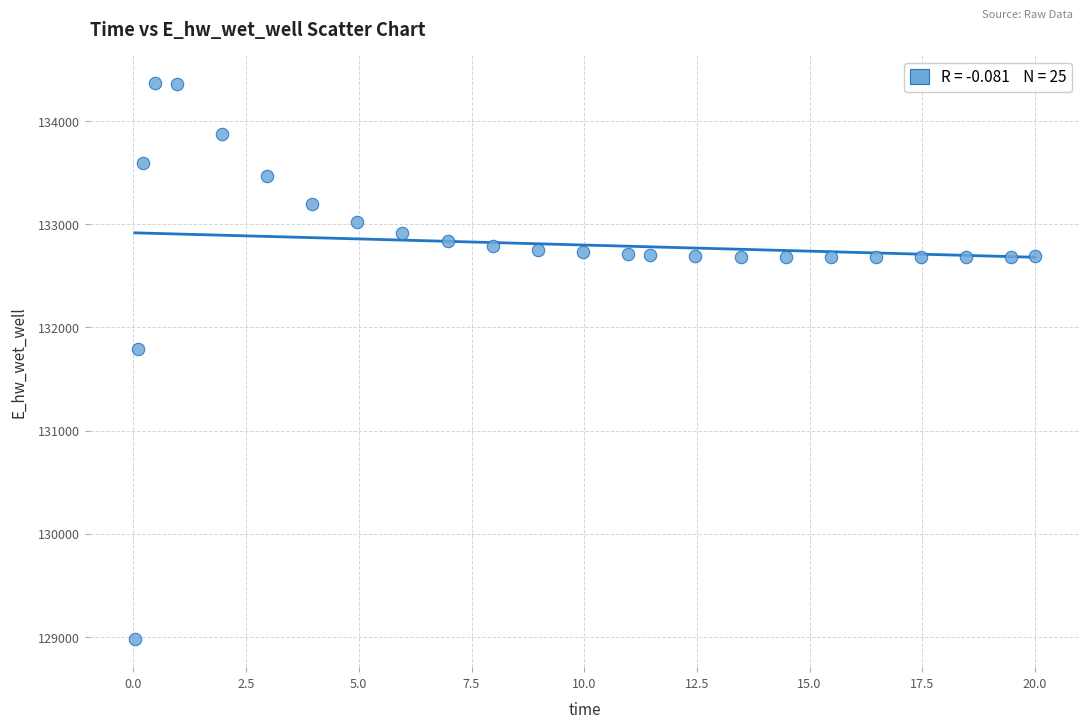

What is the range of X values (max minus min)?

20.0